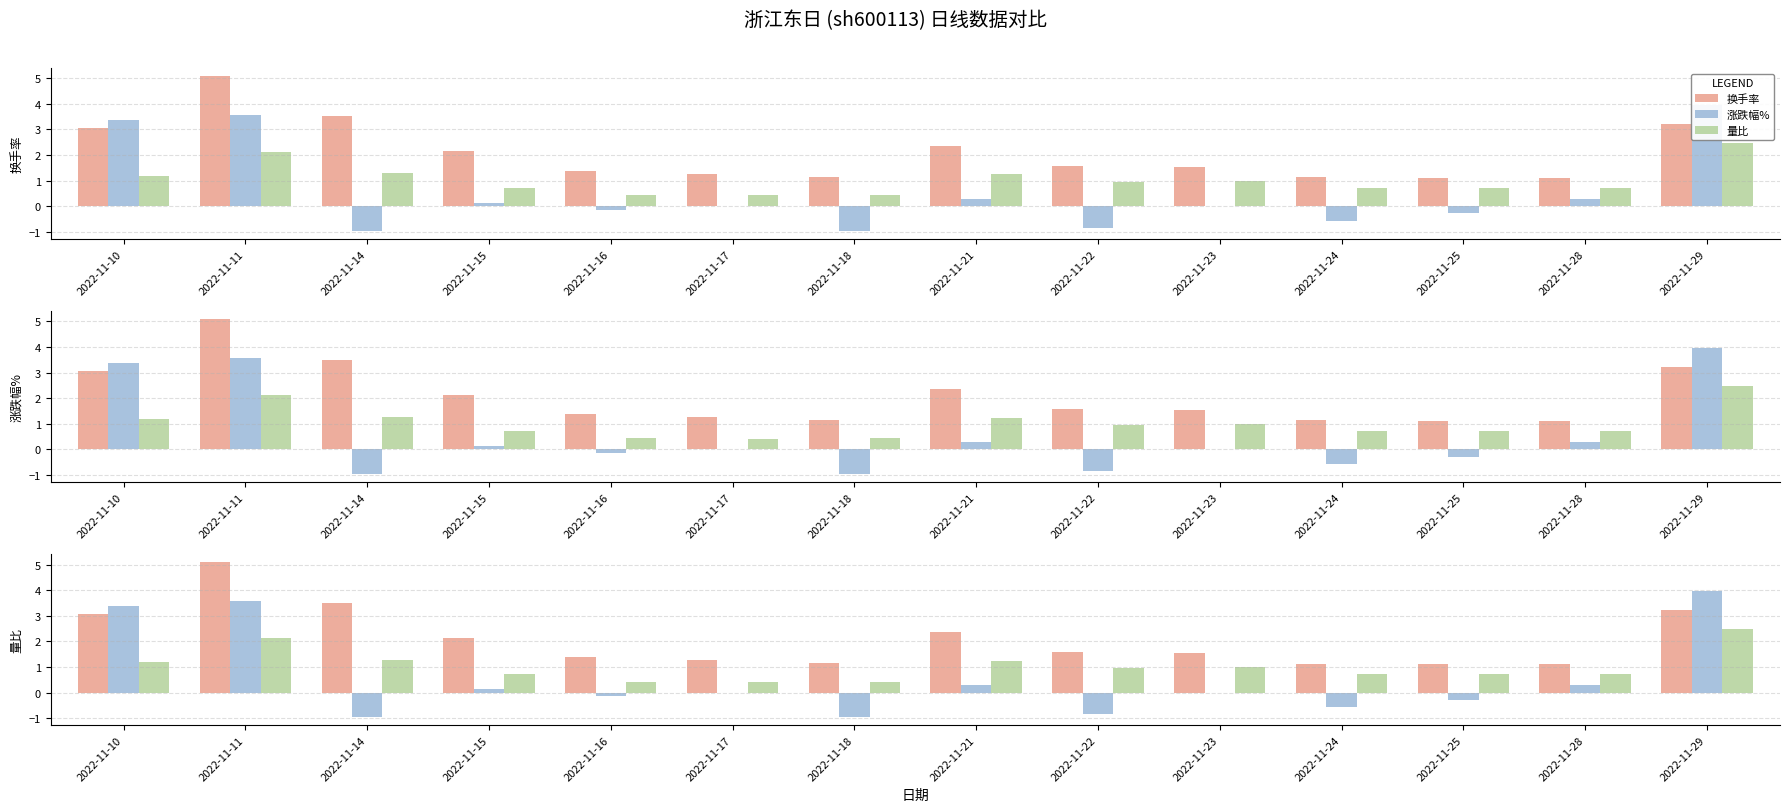

At which label does 涨跌幅% first exceed 0?

2022-11-10